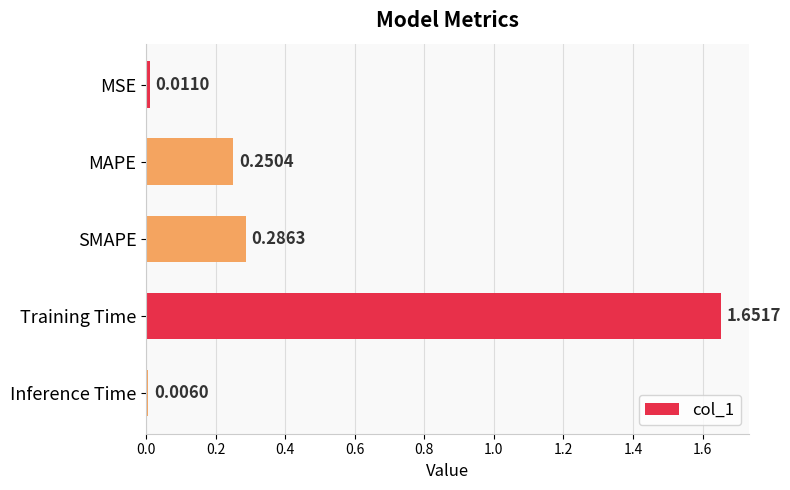

How many bars are there in total?

5